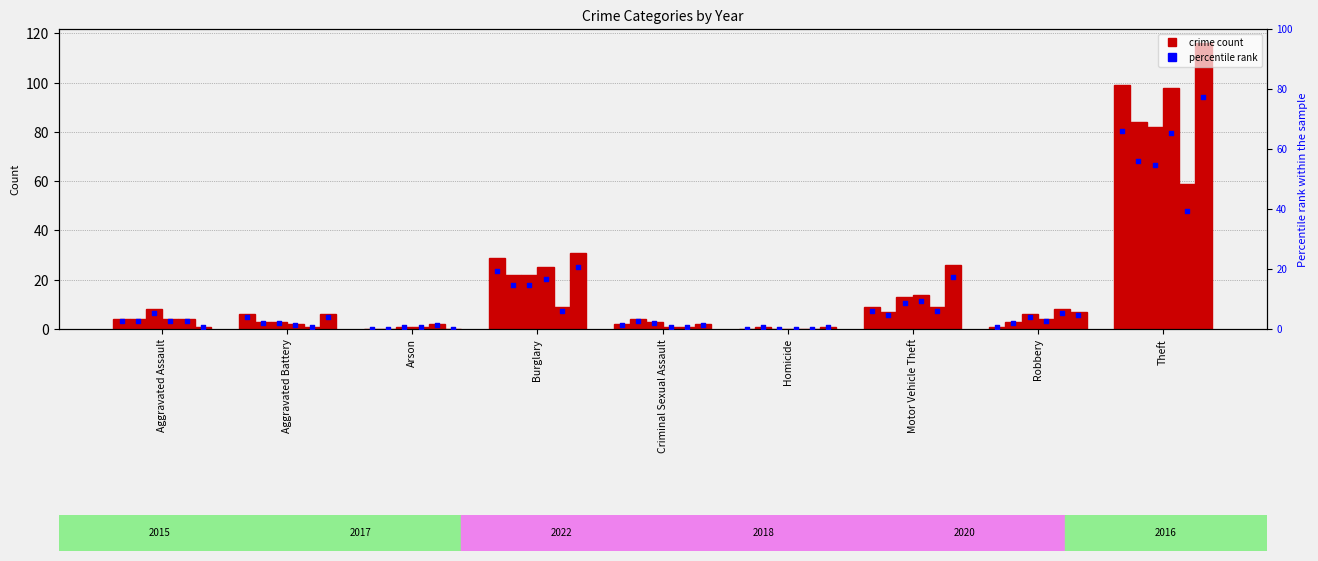

What is the ratio of the value at Robbery to the value at Aggravated Assault?

0.2